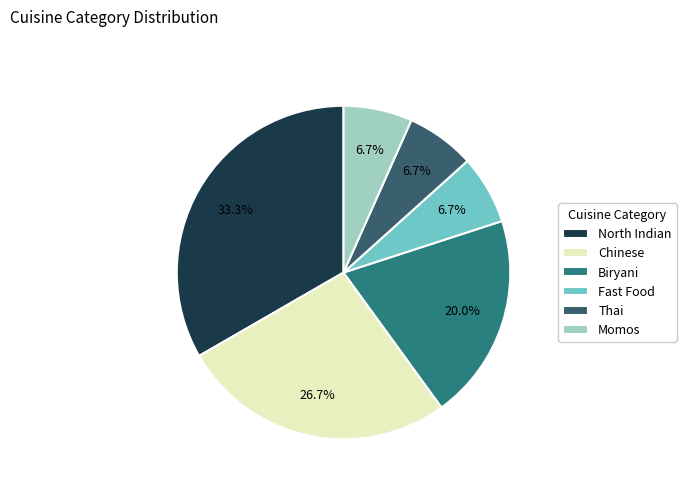

The Chinese slice represents 27% of the pie. True or false?

True